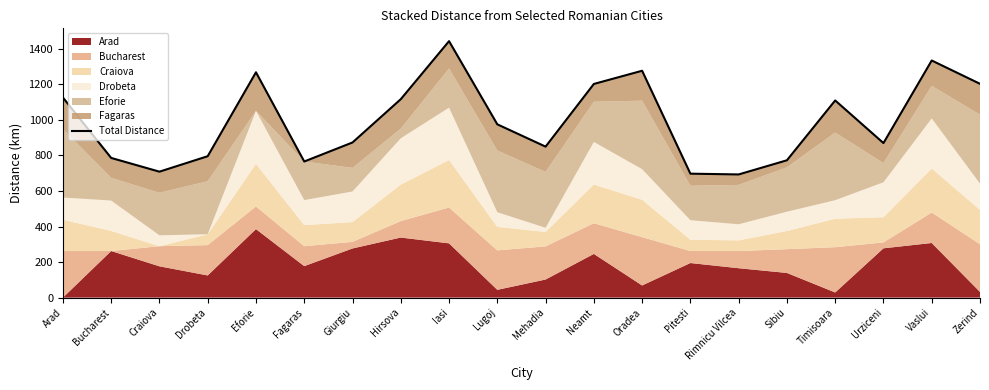

What is the sum of the values at Vaslui and Eforie?

2601.1